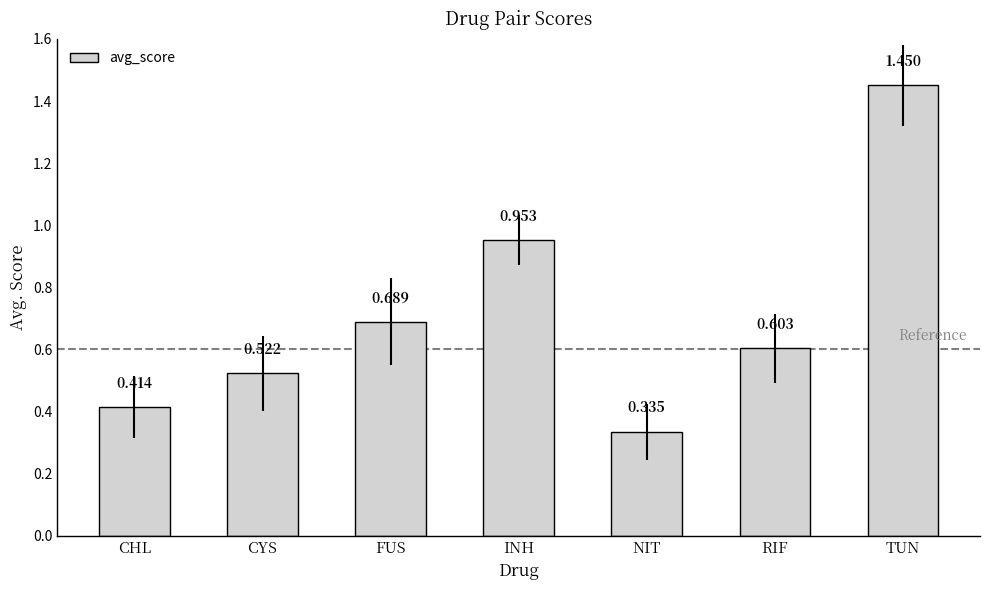

Rank the categories by value from lowest to highest.

NIT, CHL, CYS, RIF, FUS, INH, TUN